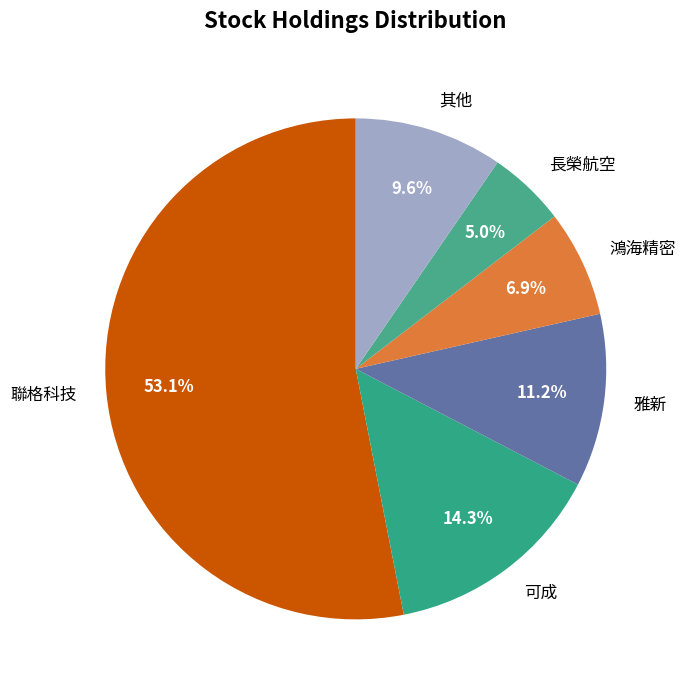

Rank the categories by value from highest to lowest.

聯格科技, 可成, 雅新, 其他, 鴻海精密, 長榮航空